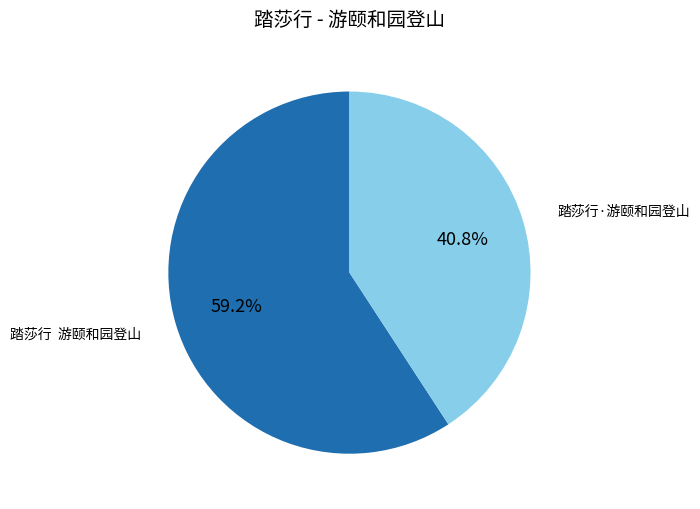

Combined, do 踏莎行·游颐和园登山 and 踏莎行 游颐和园登山 account for over 50%?

Yes